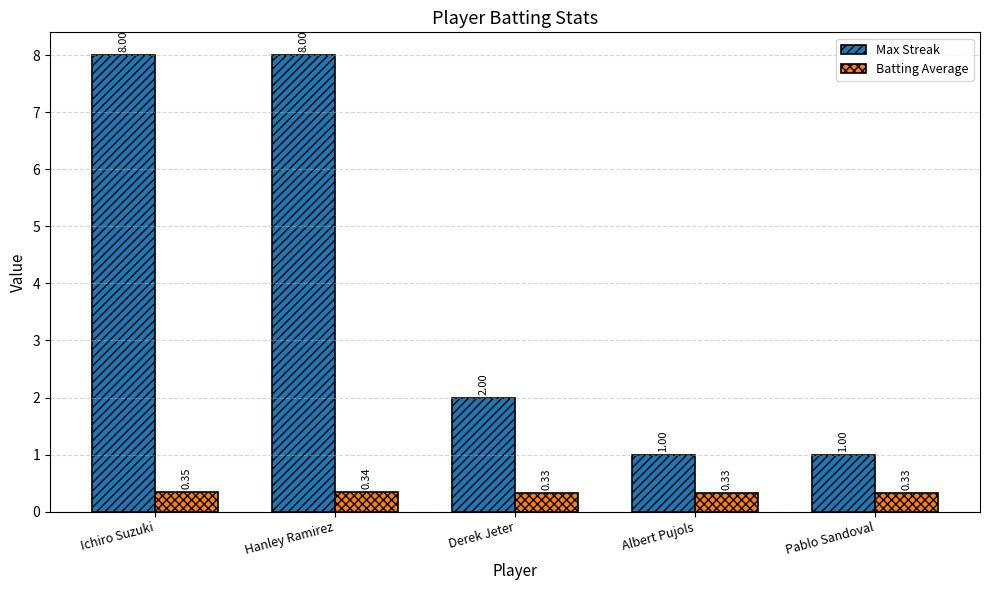

What is the sum of all Batting Average values?

1.7